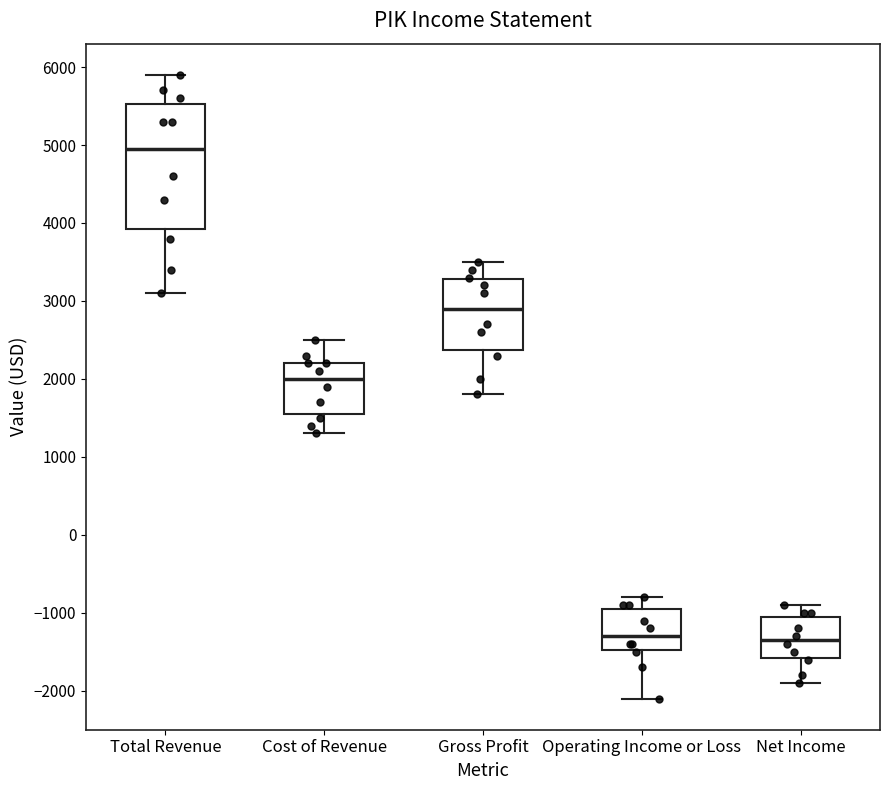

Which box is the tallest, from its lower edge to its upper edge?

Total Revenue